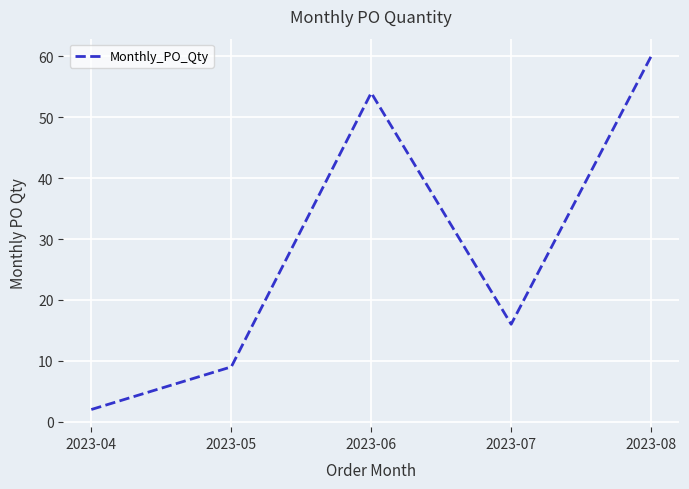

List the labels in order of value, smallest first.

2023-04, 2023-05, 2023-07, 2023-06, 2023-08